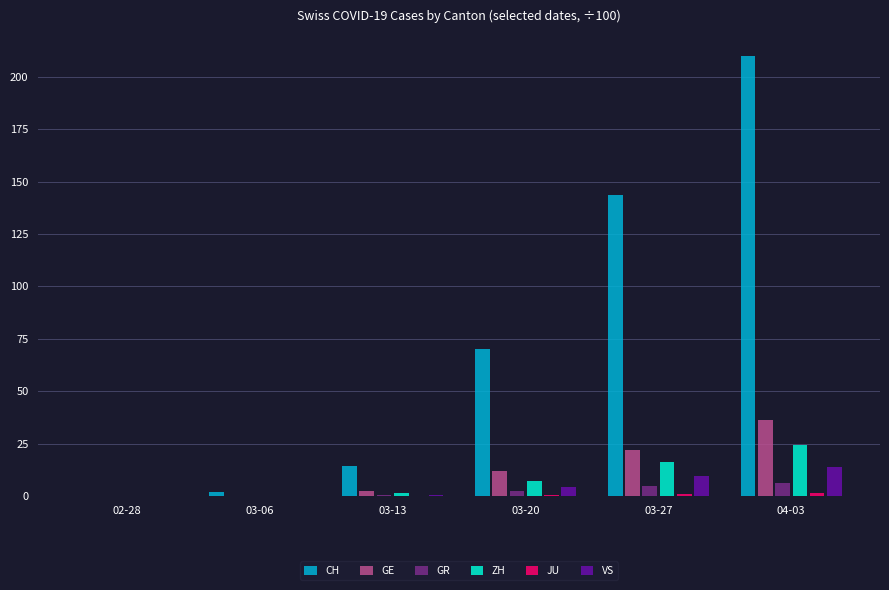

What is the maximum value shown in the chart?

209.8